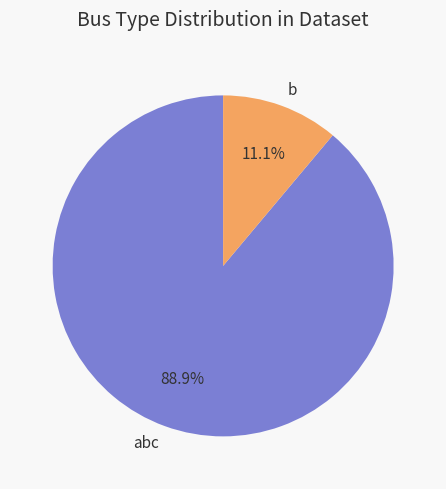

The abc slice represents 99% of the pie. True or false?

False